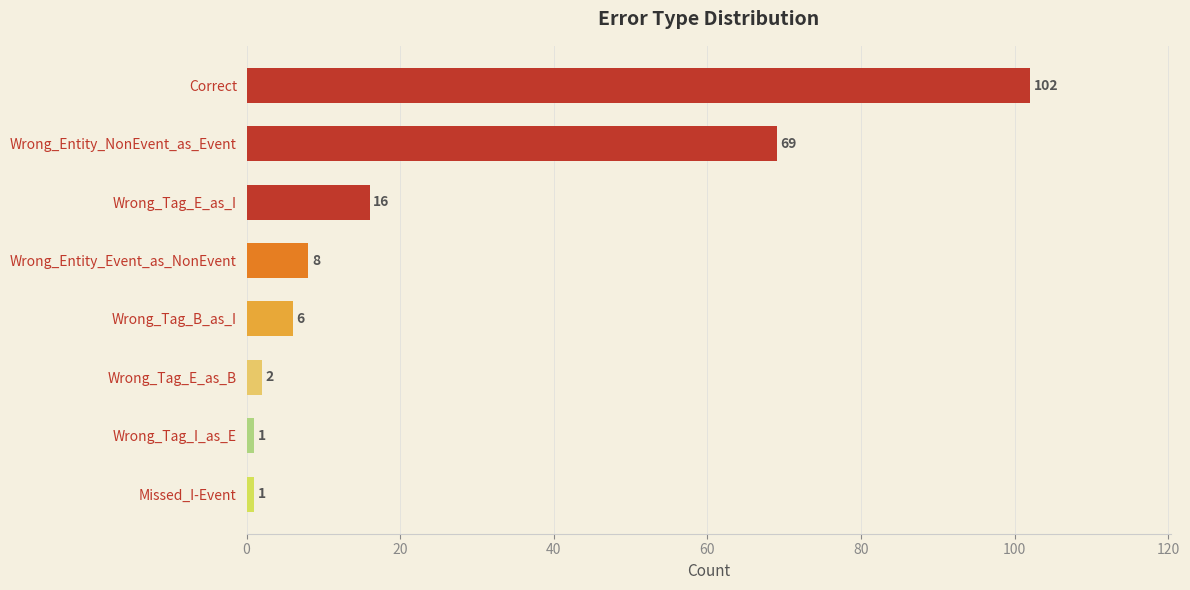

At which category does the chart reach its peak across all series?

Correct